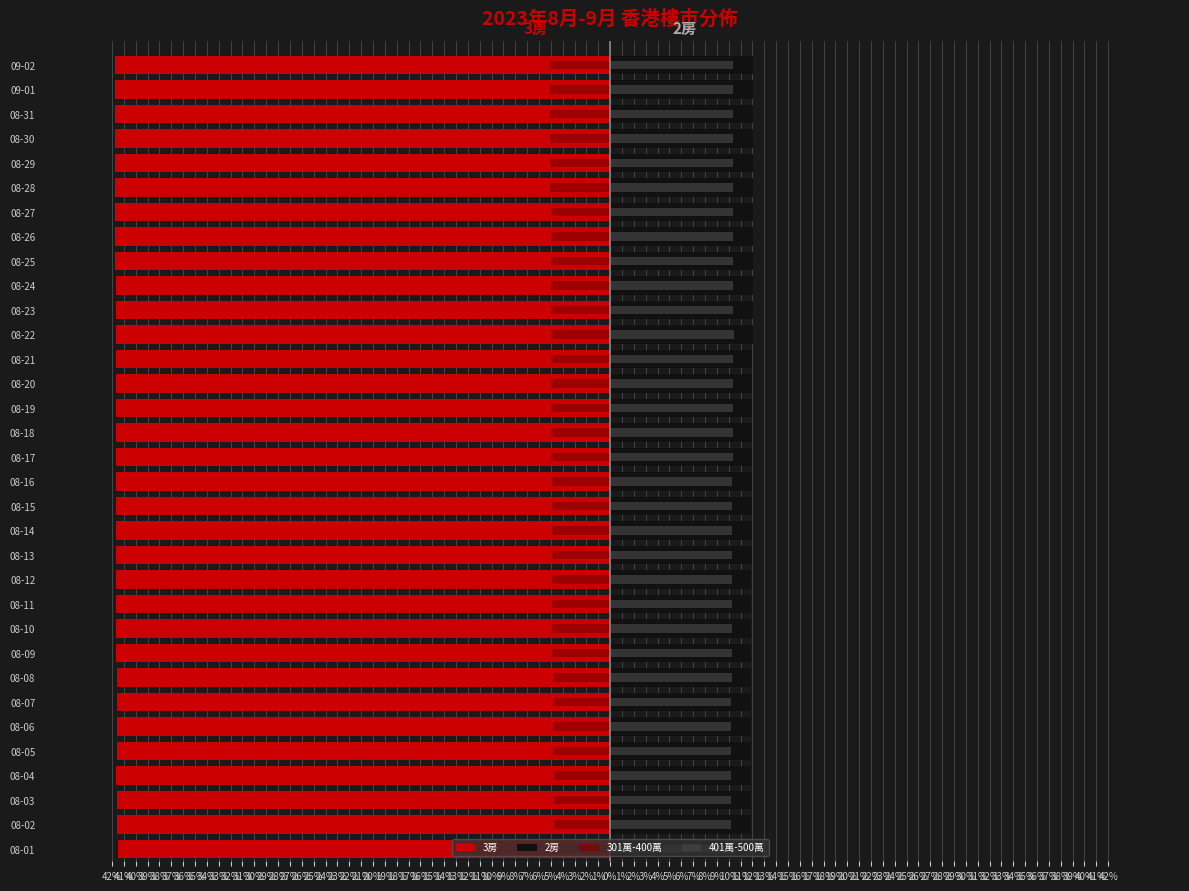

What is the difference between the 401萬-500萬 values at 08-13 and 08-24?

0.1